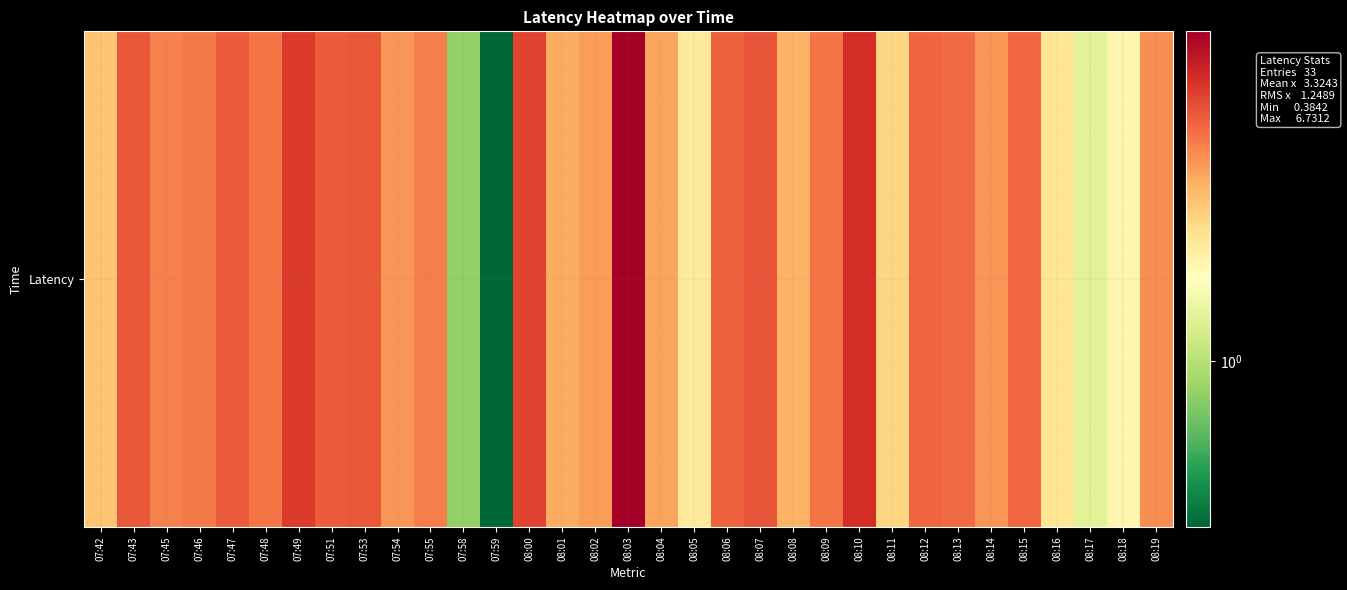

What is the sum of the values at 08:09 and 07:43?

7.8